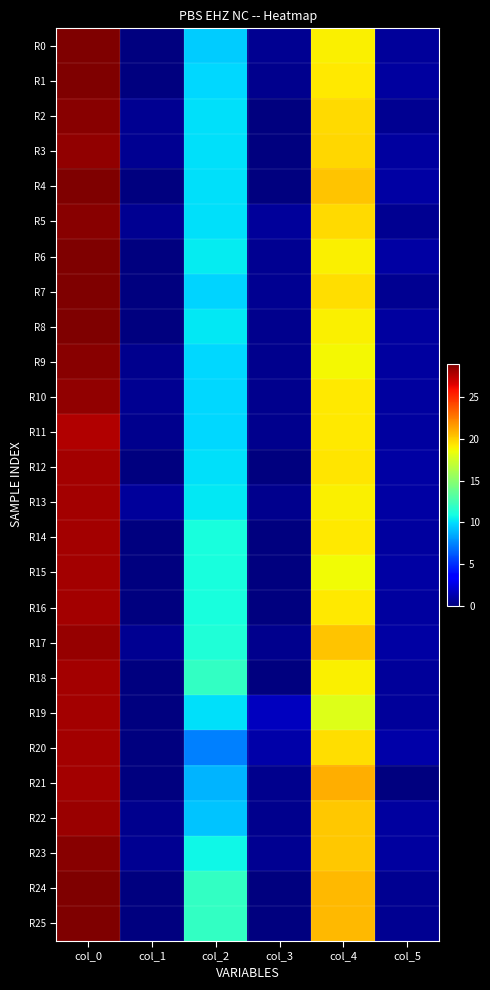

Between col_2 and col_3, which series saw the biggest shift?

R18